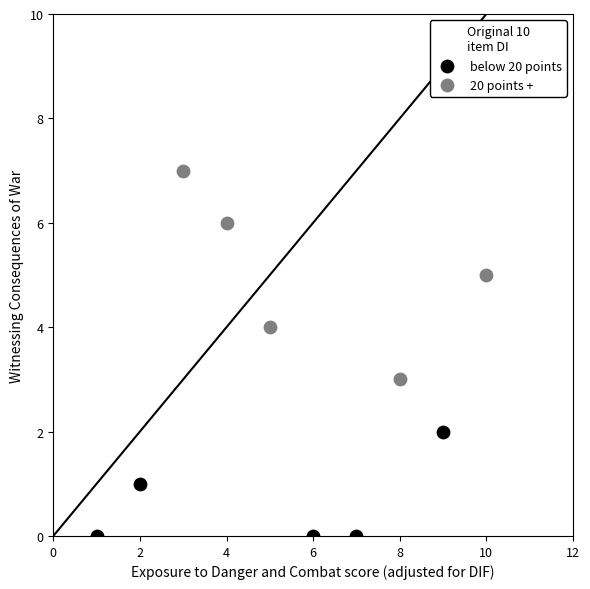

Which series reaches the minimum Y coordinate?

below 20 points